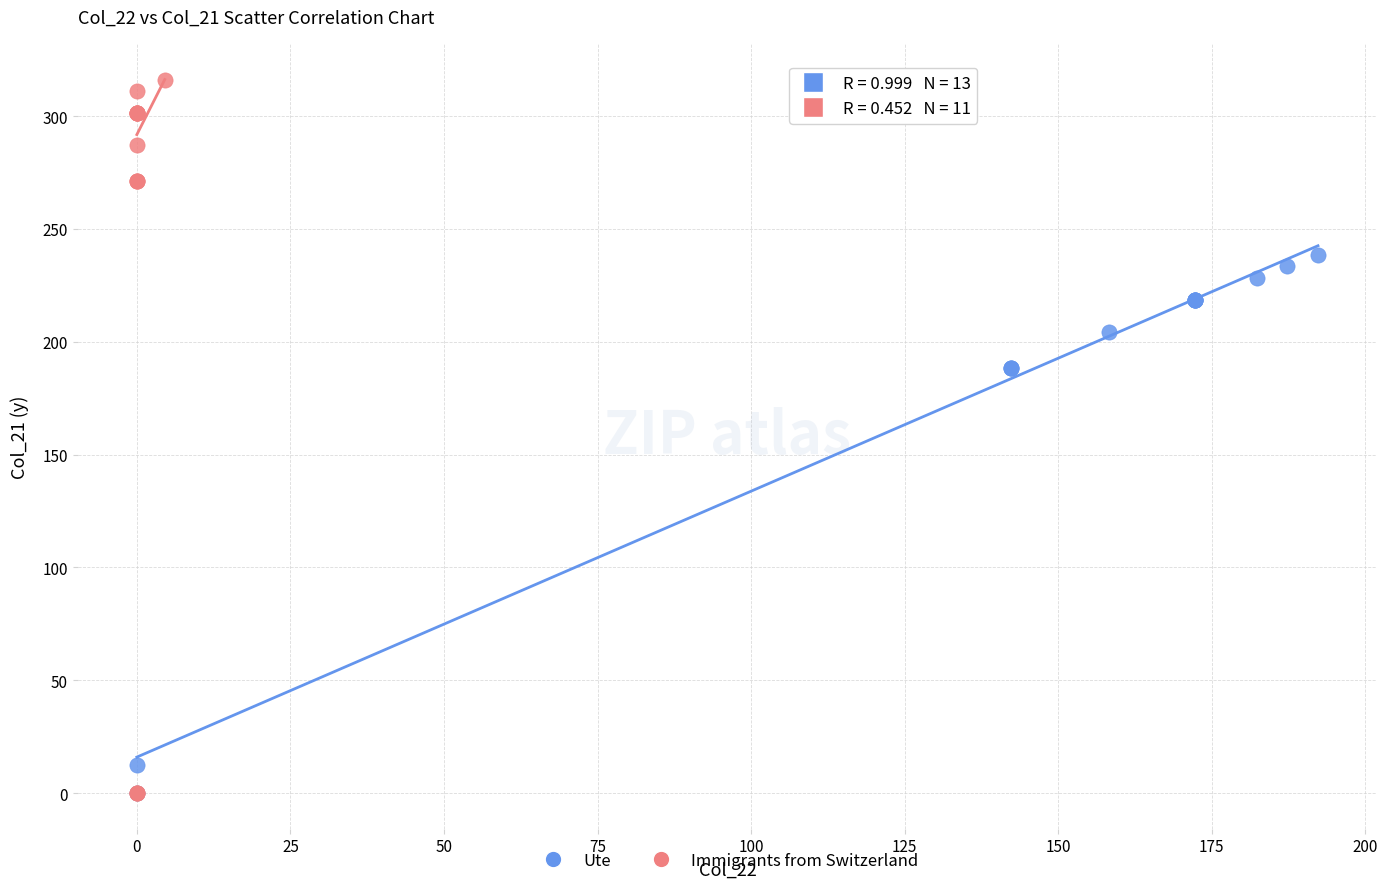

Which series contains the highest Y value?

Immigrants from Switzerland